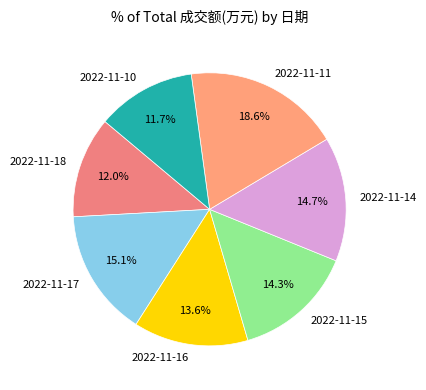

How many segments does this pie chart have?

7